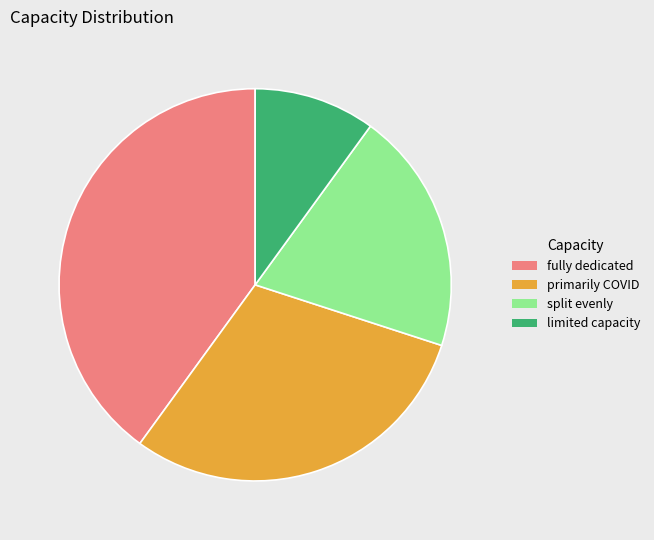

Combined, do split evenly and limited capacity account for over 50%?

No